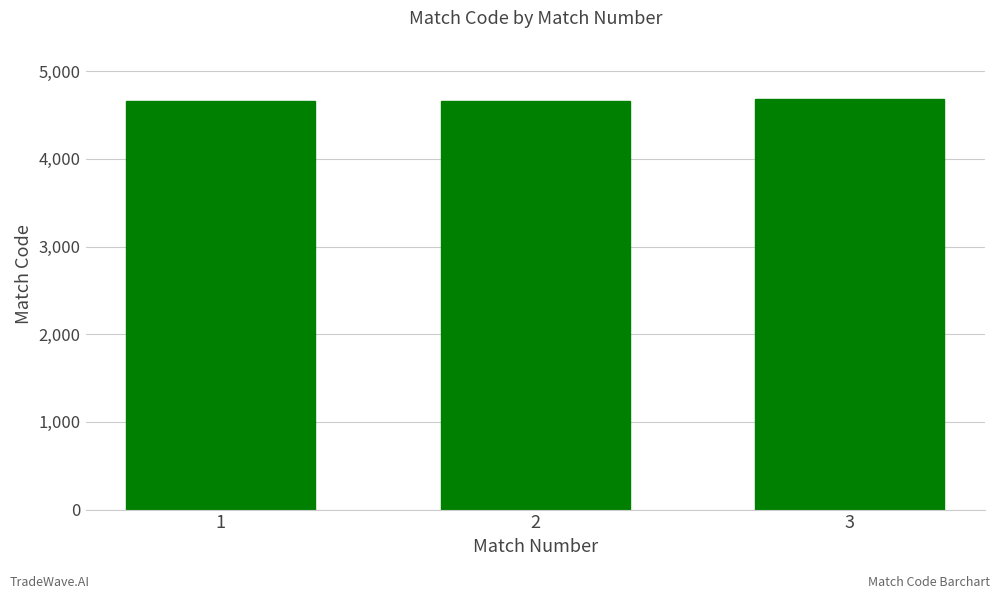

What is the smallest value displayed?

4657